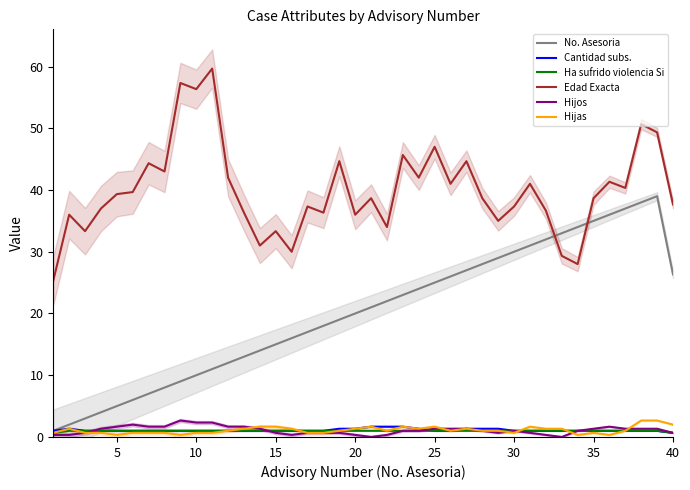

How many lines are shown in the chart?

6